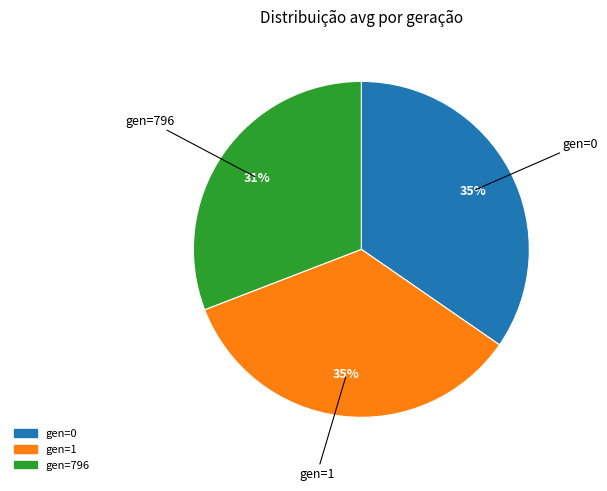

What is the ratio of the value at gen=796 to the value at gen=0?

0.9